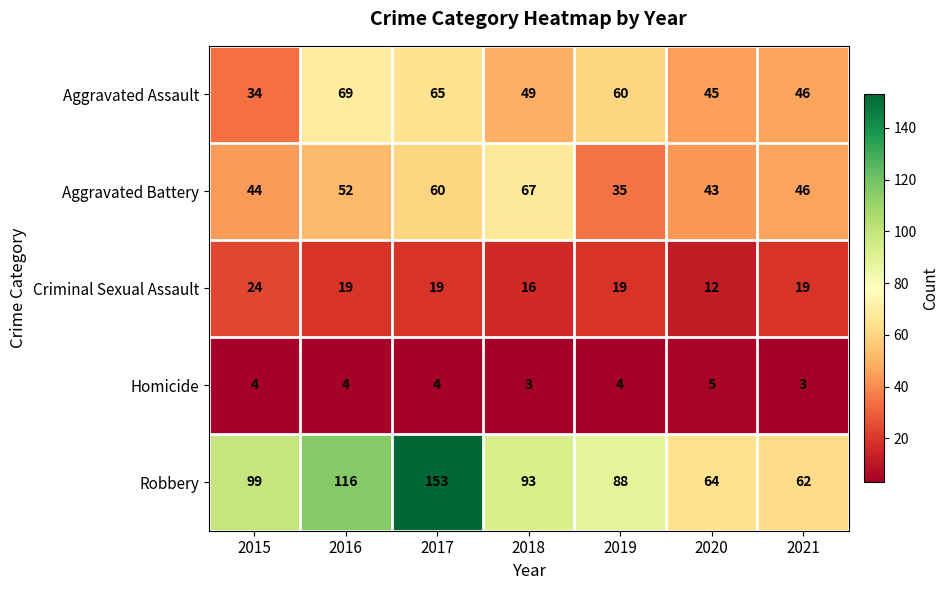

What is the greatest value displayed?

153